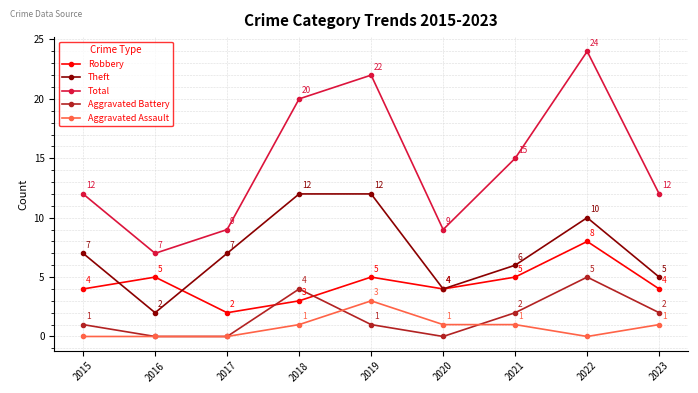

What is the value of the Aggravated Assault point at the 7th from the left?

1